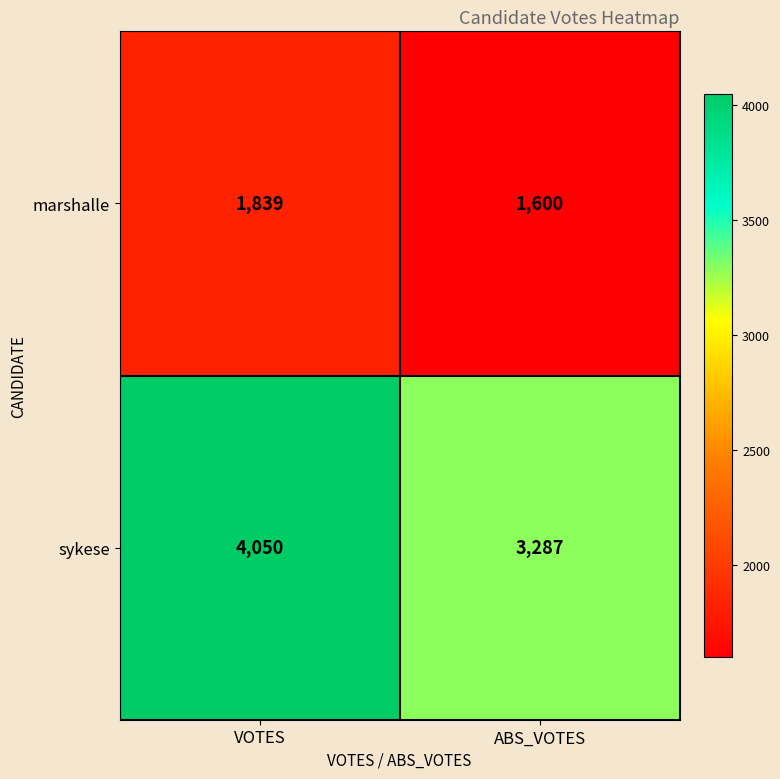

What is the total value across all series at ABS_VOTES?

4887